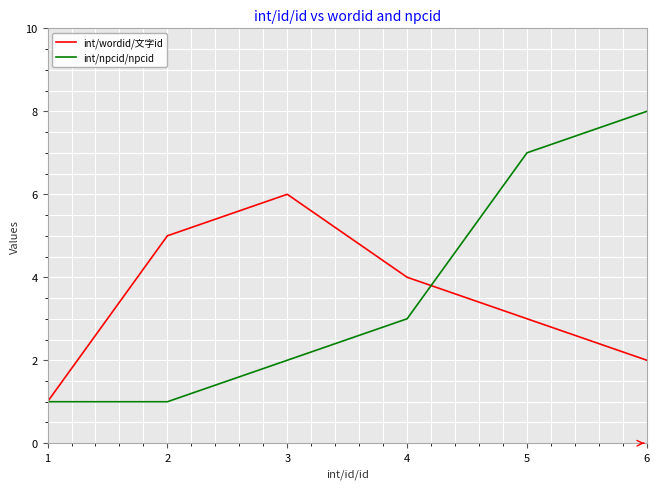

Which series has the largest range (max minus min)?

int/npcid/npcid